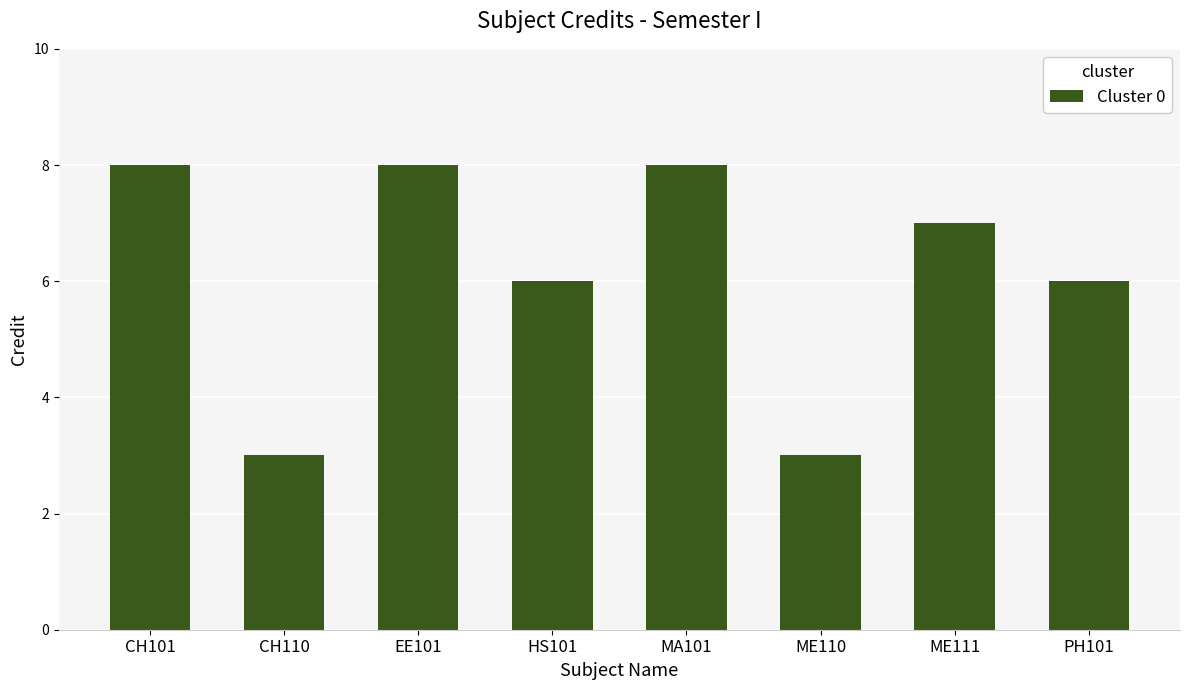

The value at EE101 is 8. True or false?

True